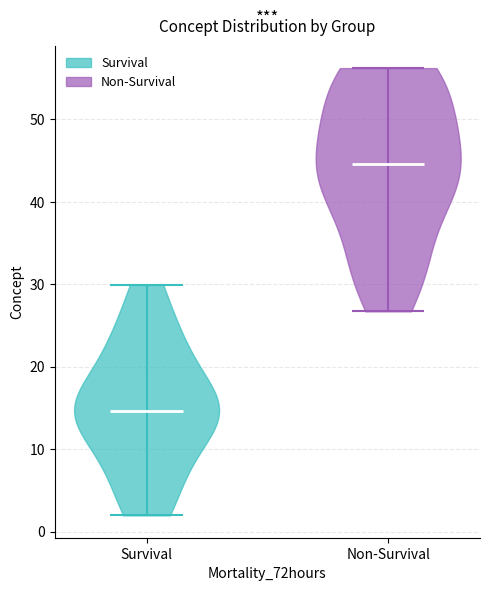

Reading left to right, read every violin against the y-axis: where its median line is, and the lowest and highest points it reaches. The values are not printed on the chart, so give them approximately, as read against the axis.

Survival: median line 15, lowest point 2, highest point 30
Non-Survival: median line 45, lowest point 27, highest point 56